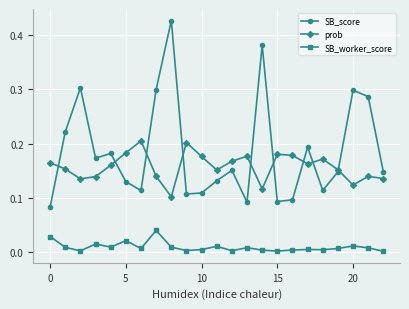

True or false: prob has more than 1 interior local peaks.

True